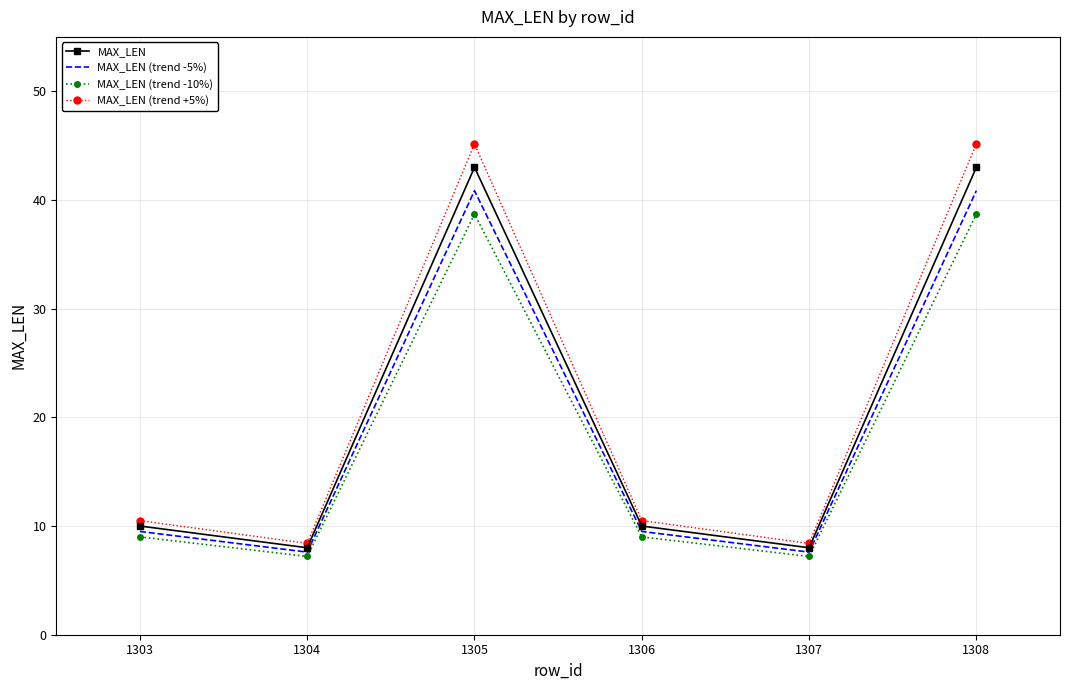

What is the total value across all series at 1303?

39.0